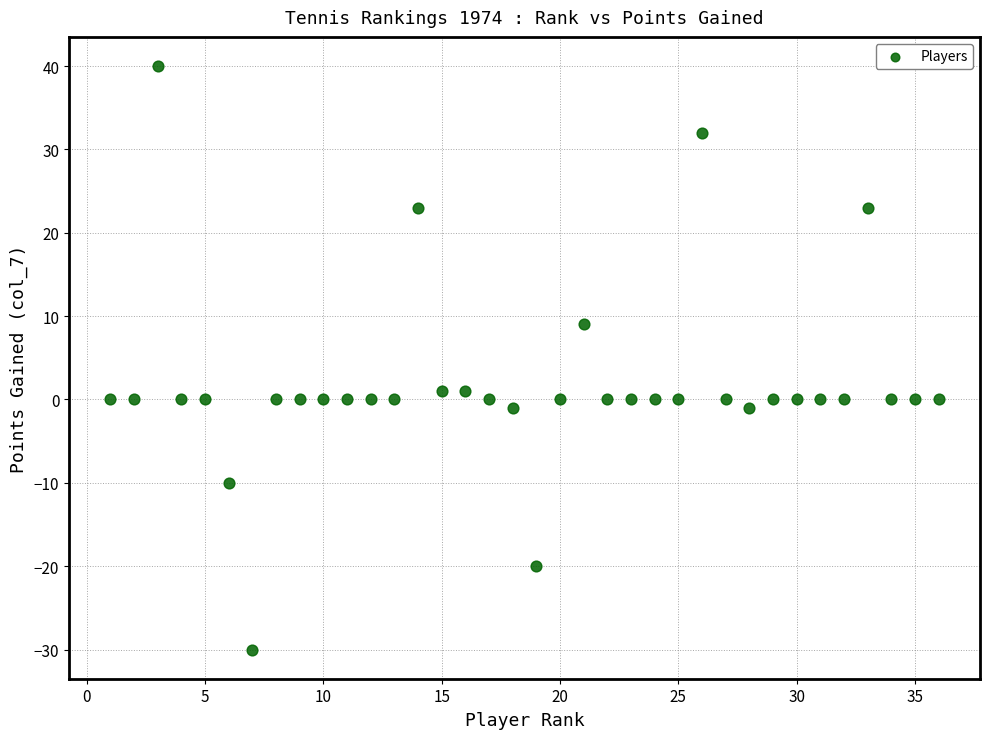

What is the range of X values (max minus min)?

35